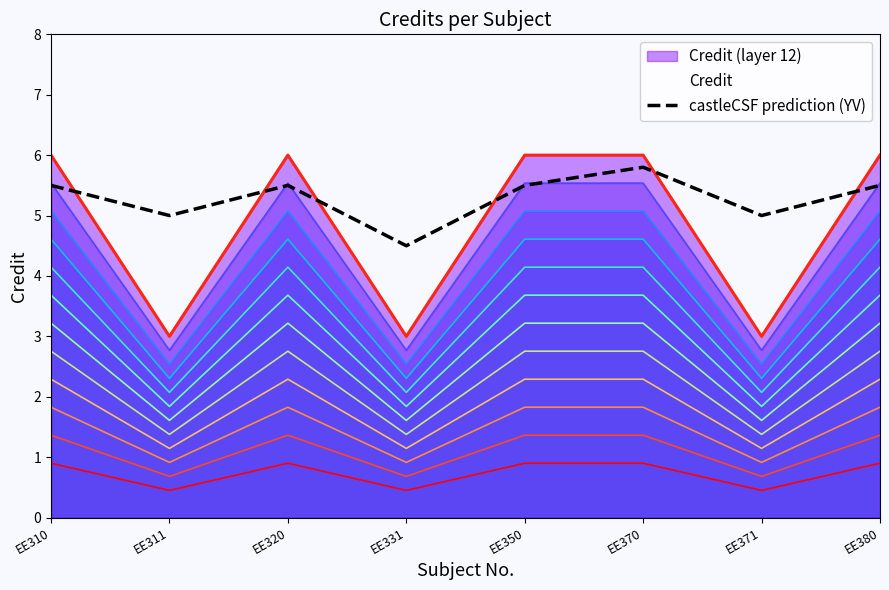

How many points are higher than both their immediate neighbors (excluding endpoints)?

2